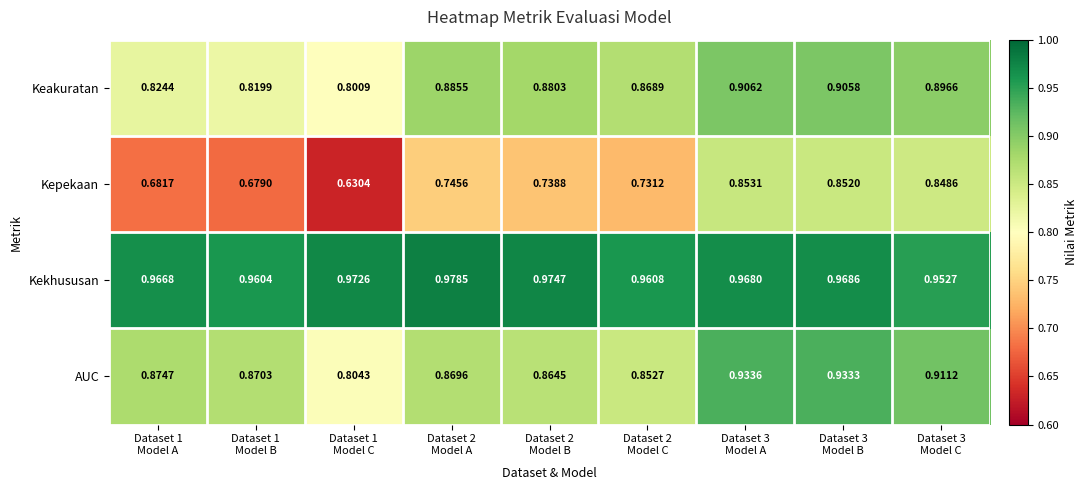

Rank the series by their maximum value, from lowest to highest.

Kepekaan, Keakuratan, AUC, Kekhususan